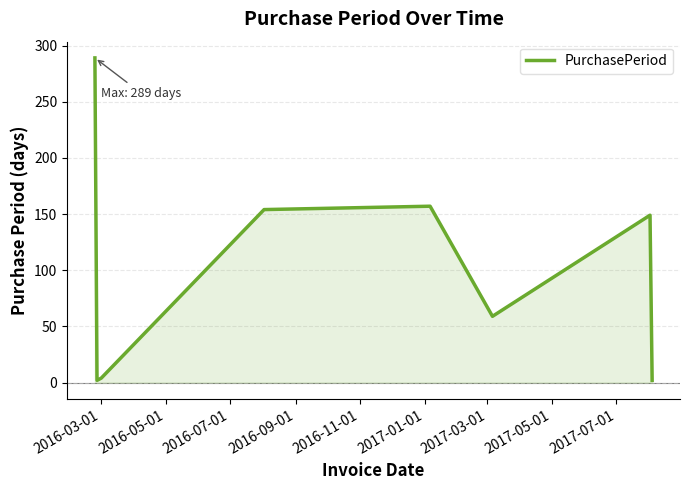

What is the maximum value shown in the chart?

289